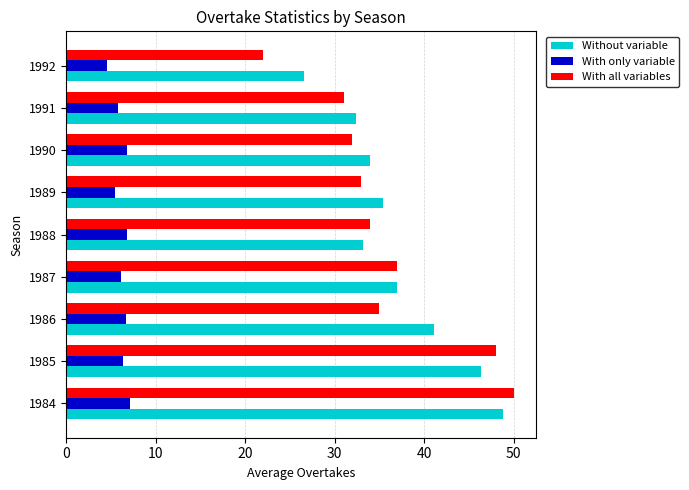

Which series has the largest total across all categories?

Without variable